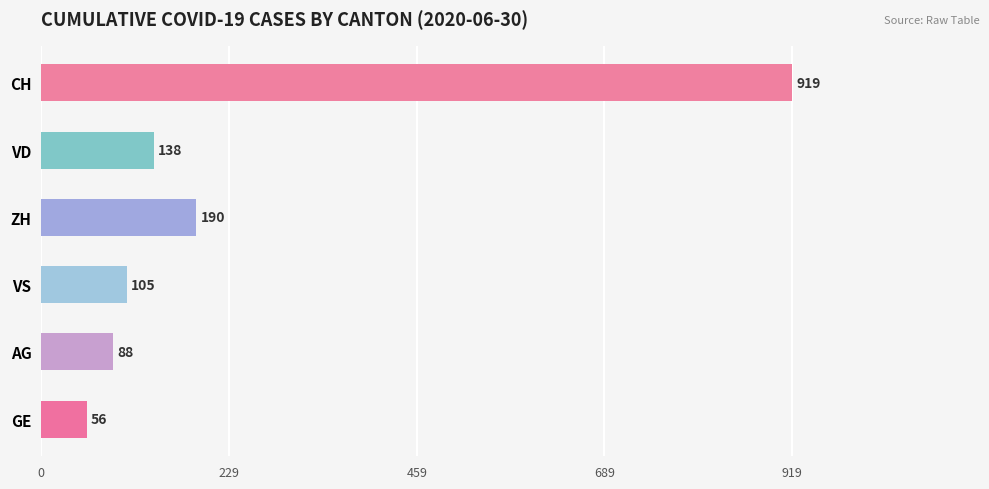

Reading left to right, transcribe all the data shown in this chart.

919	138	190	105	88	56